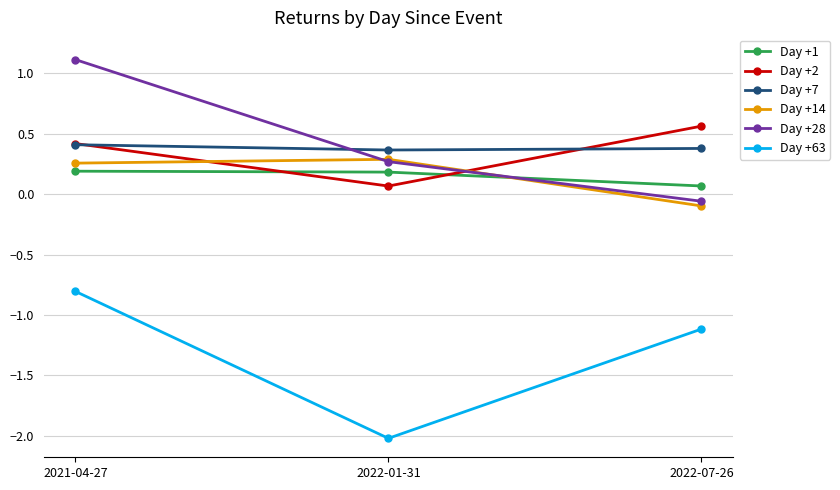

True or false: Day +7 has a value of 0.6 at 2021-04-27.

False